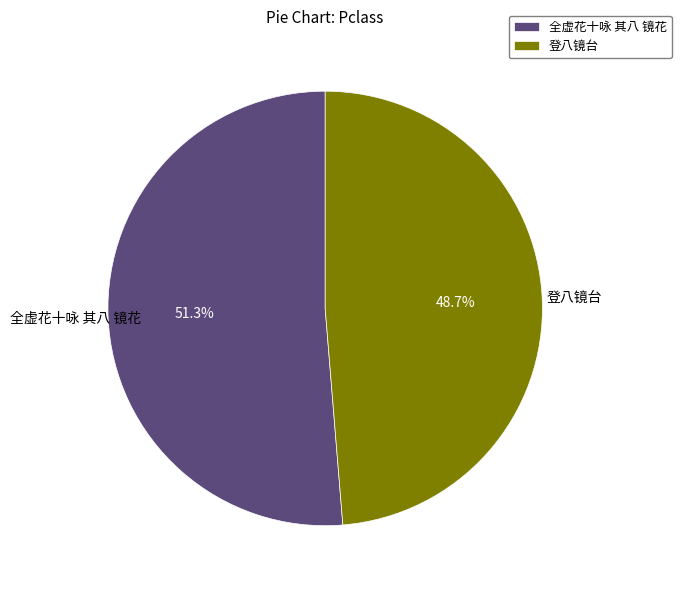

How many slices are in this pie chart?

2